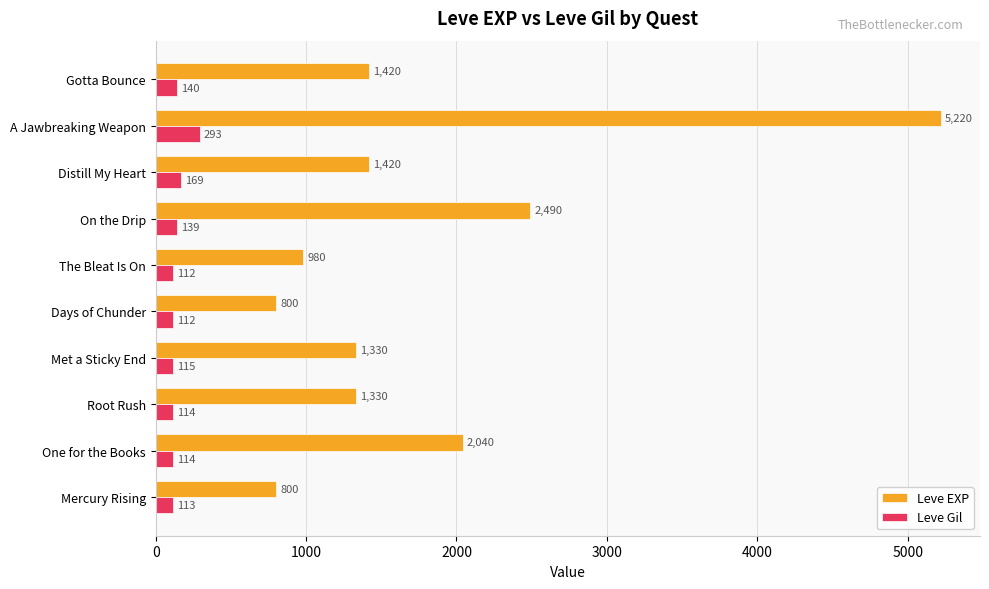

What is the maximum value for Leve Gil?

293